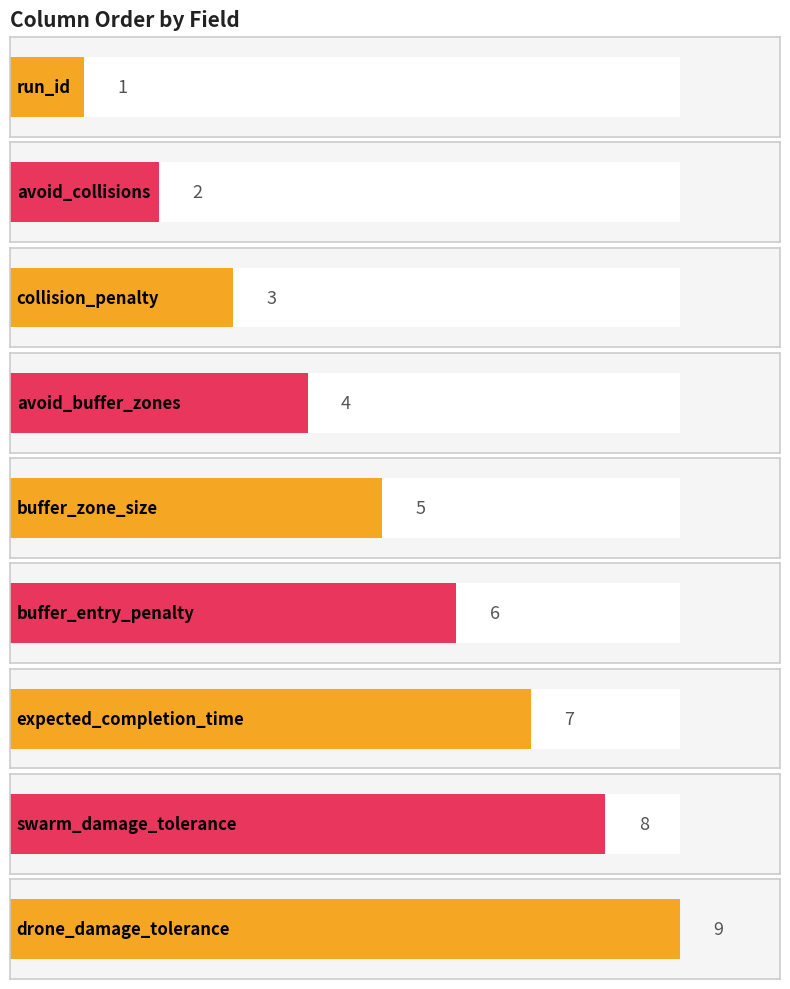

Between drone_damage_tolerance and swarm_damage_tolerance, which is larger?

drone_damage_tolerance